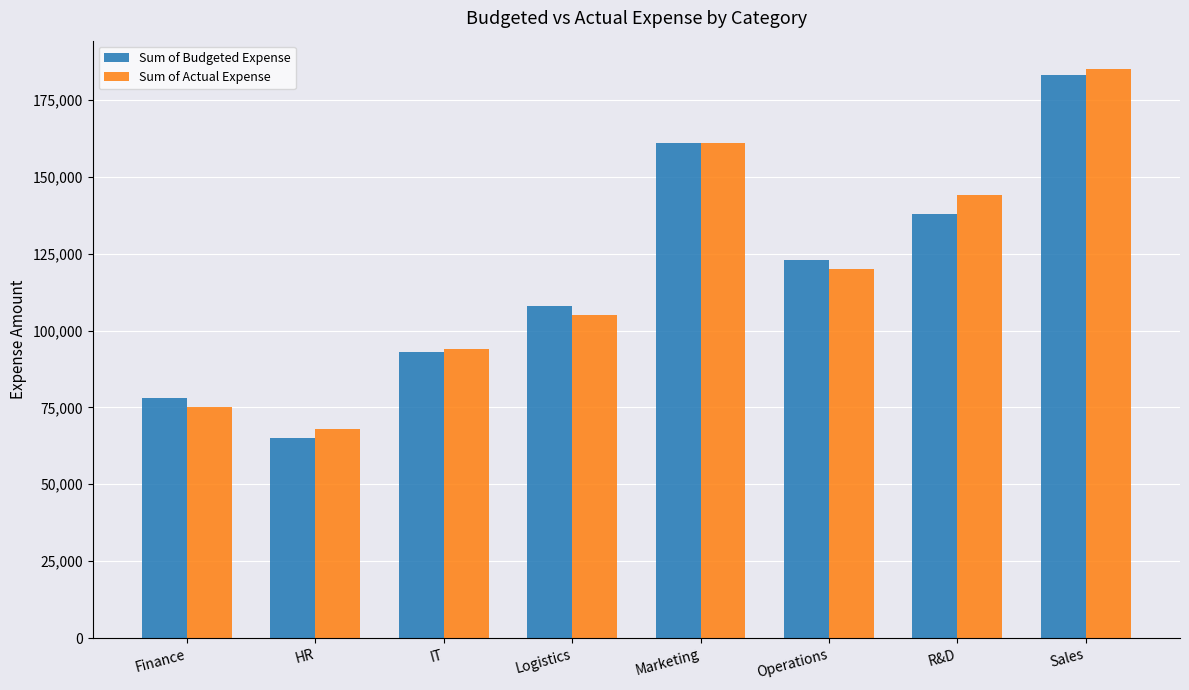

Are the bars horizontal?

No